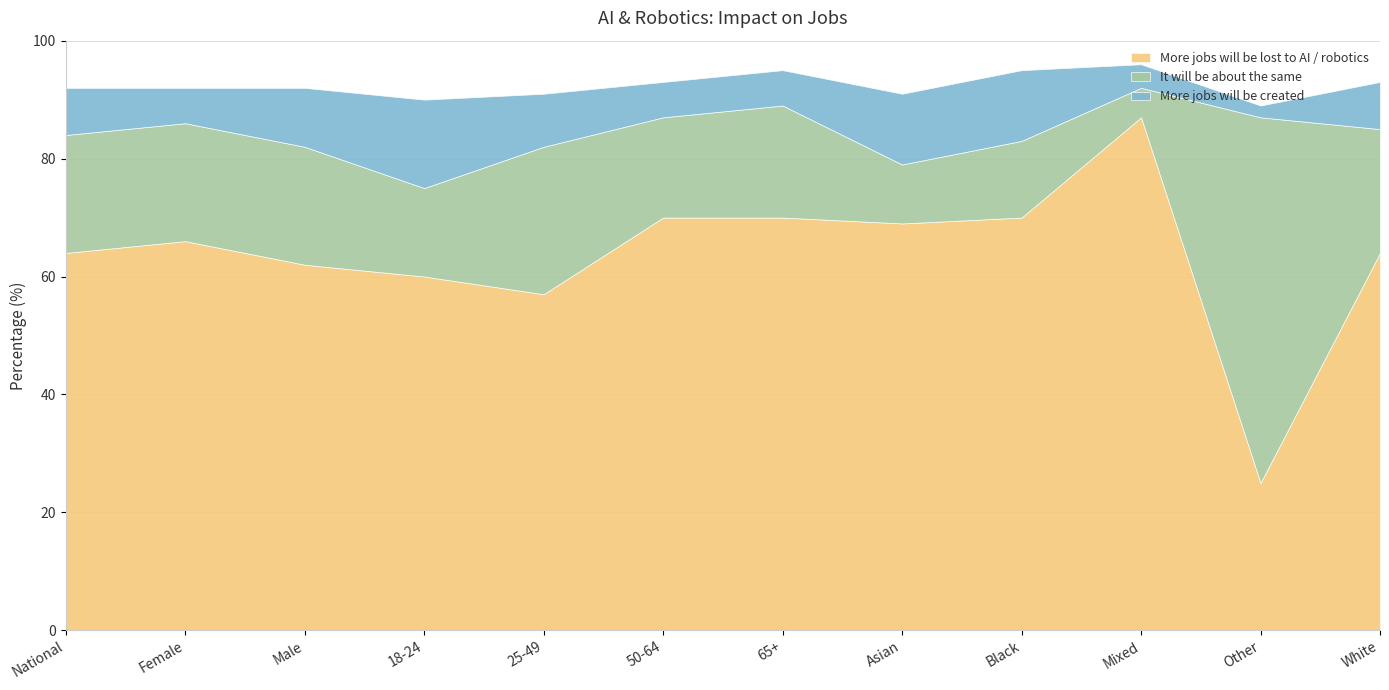

What is the spread (max minus min) of values at Black?

58